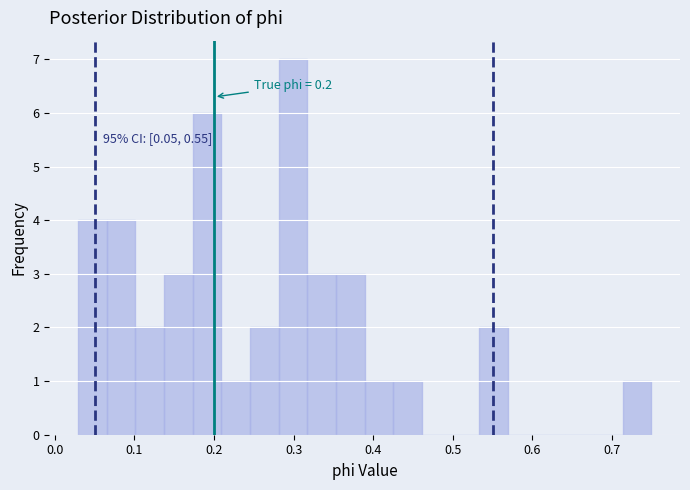

Around what value on the x-axis is the tallest bar? Give the approximate position of its centre, as read against the axis.

0.30